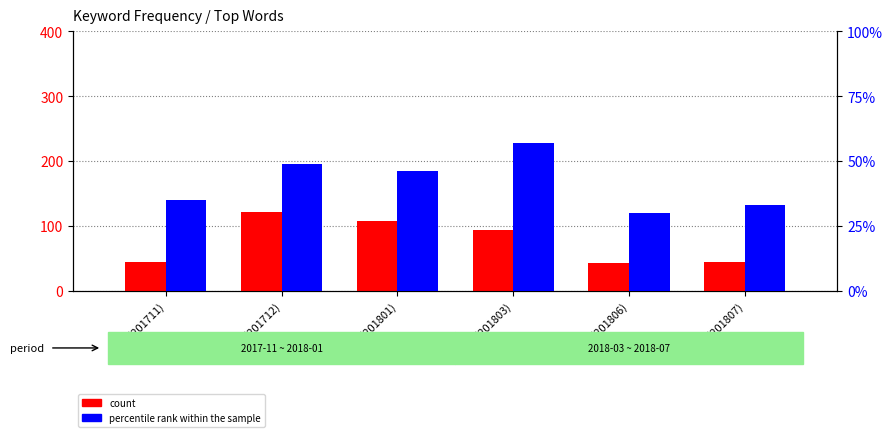

What is the sum of the count values at 단어(201803) and 단어(201711)?

138